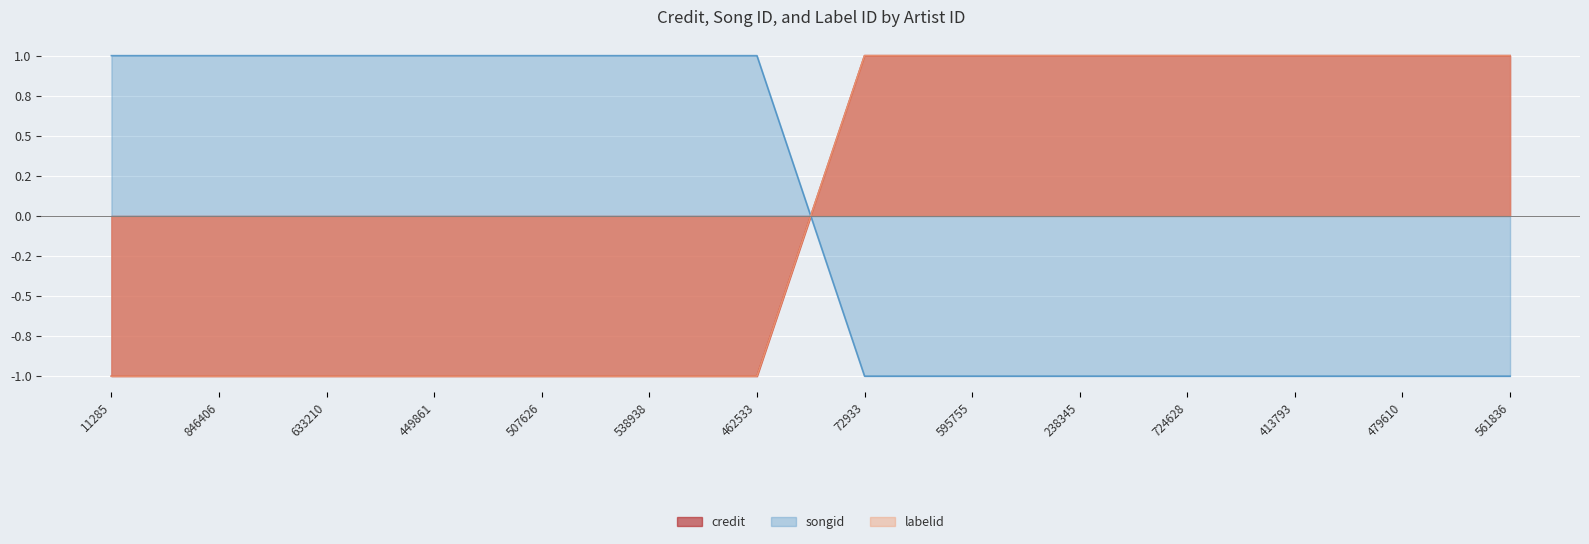

What are all the series names shown in the legend?

credit, songid, labelid